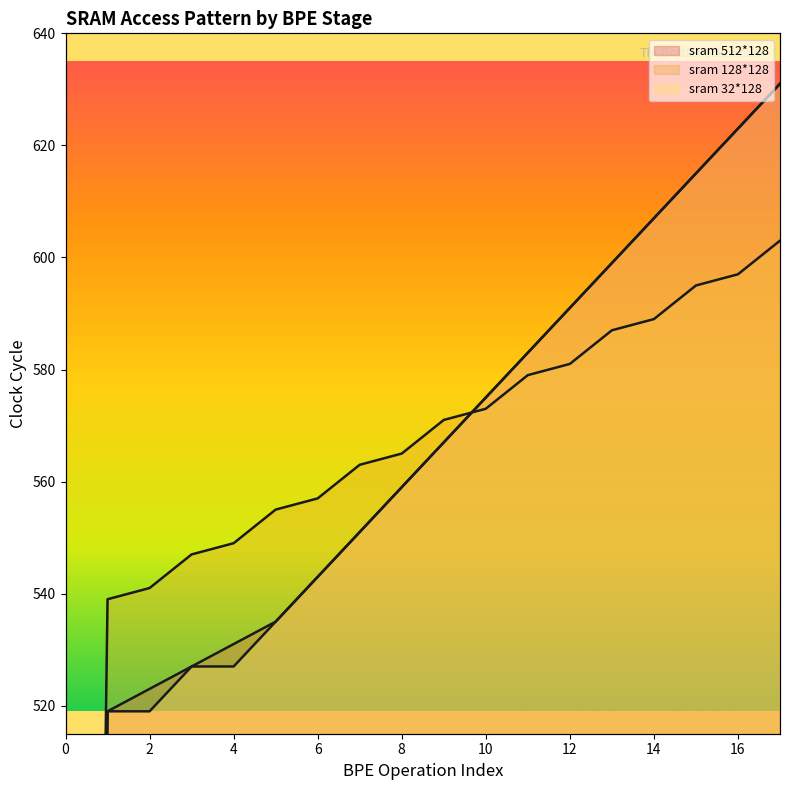

What is the sum of all sram 32*128 (line) values?

9671